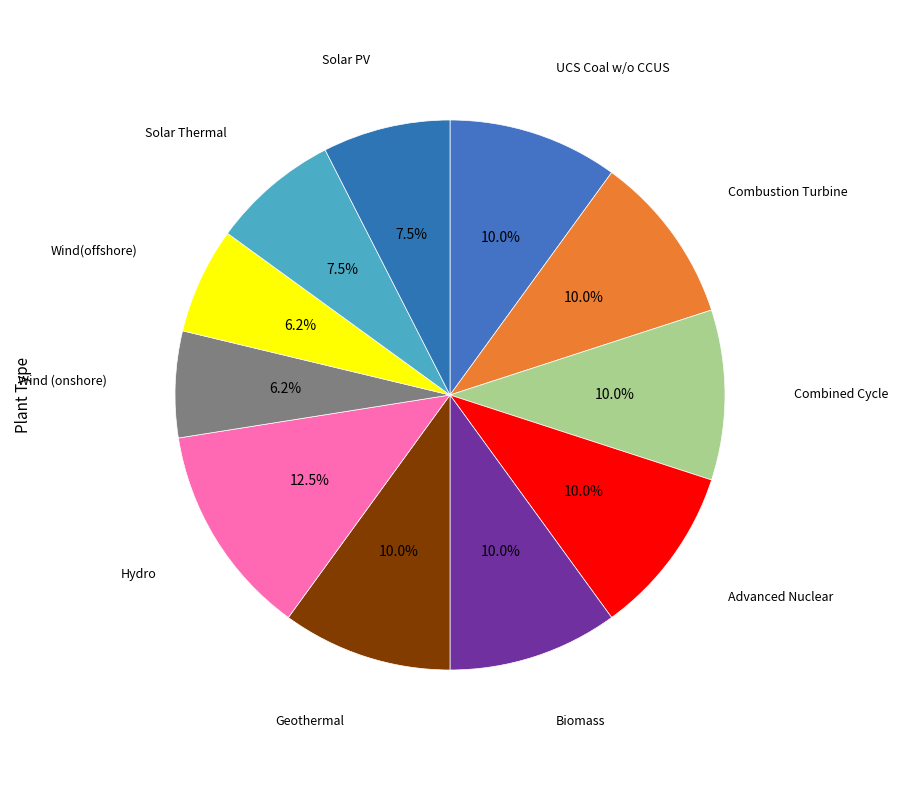

What is the smallest slice in the pie chart?

Wind (onshore)